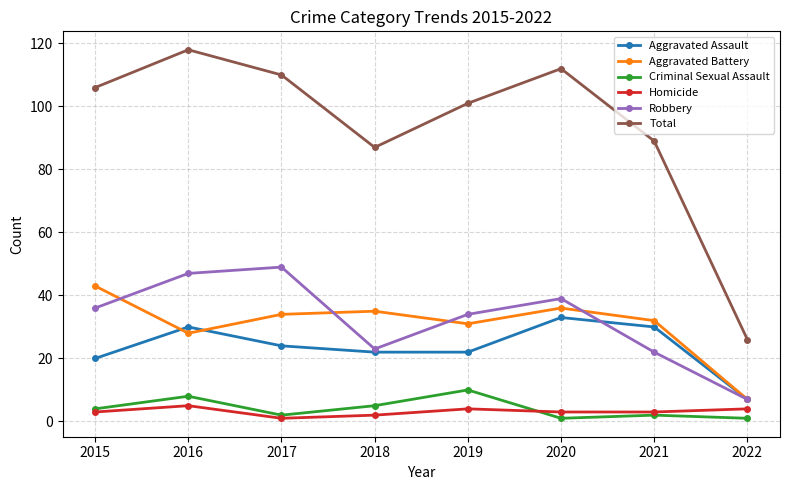

In Aggravated Battery, how many points are lower than both neighbors (excluding endpoints)?

2